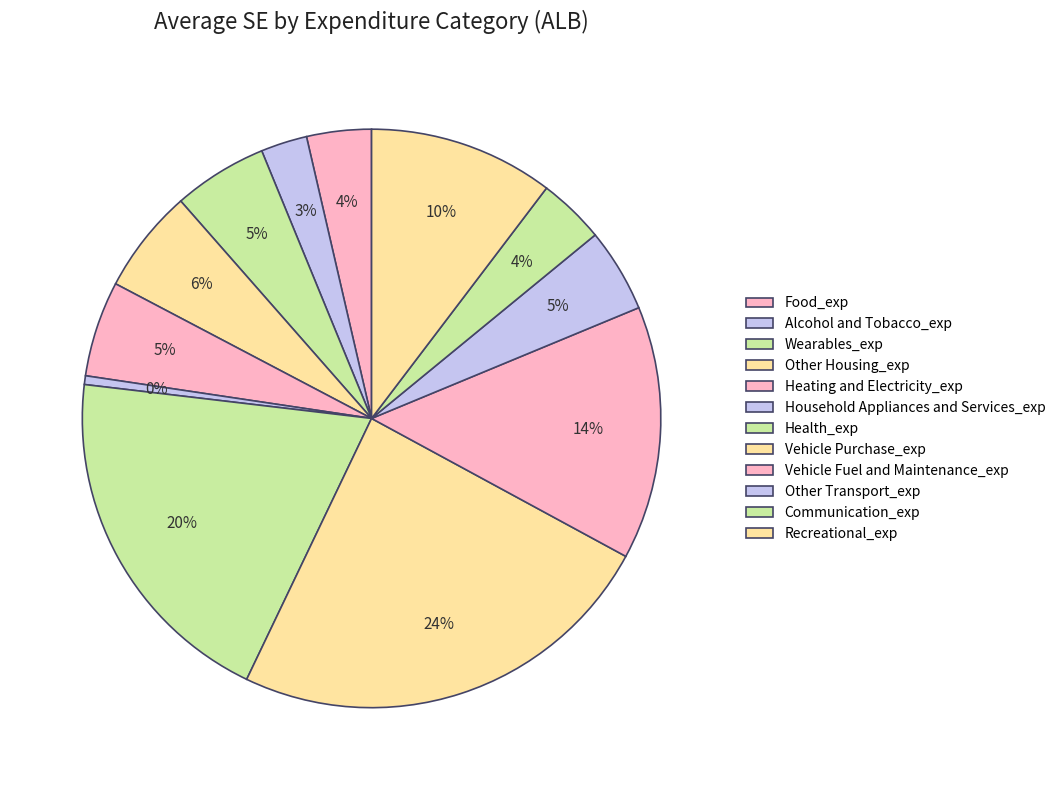

To the nearest percent, what portion does Recreational_exp represent?

10%